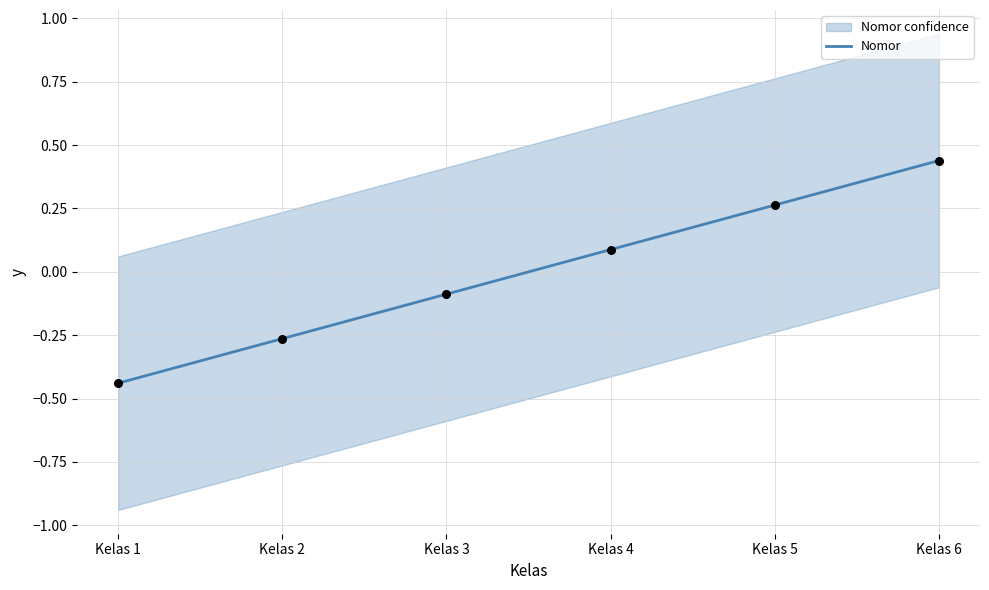

Which has a higher value, Kelas 4 or Kelas 1?

Kelas 4